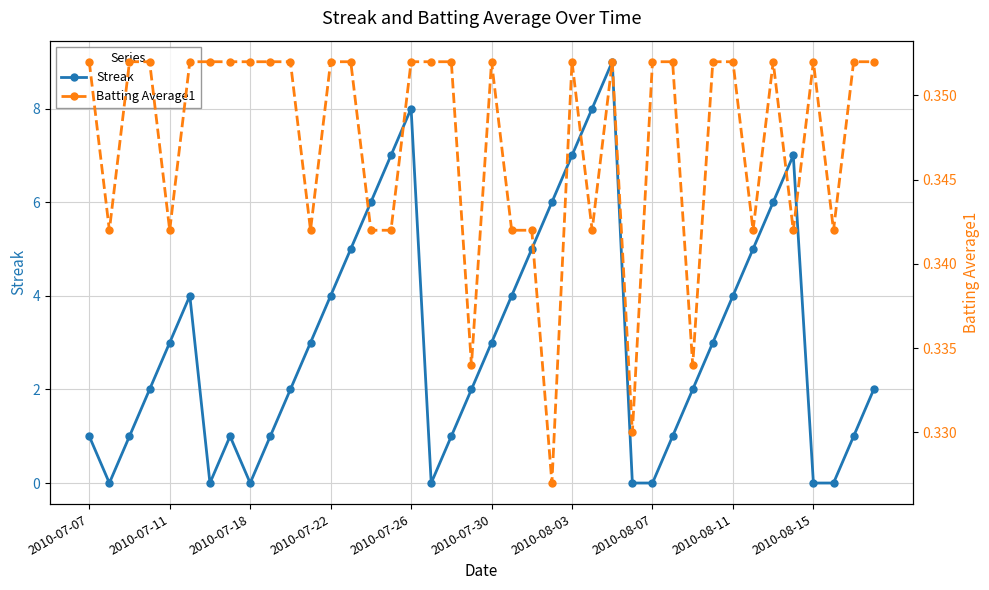

After their last crossing, which series has the higher values: Streak or Batting Average1?

Streak